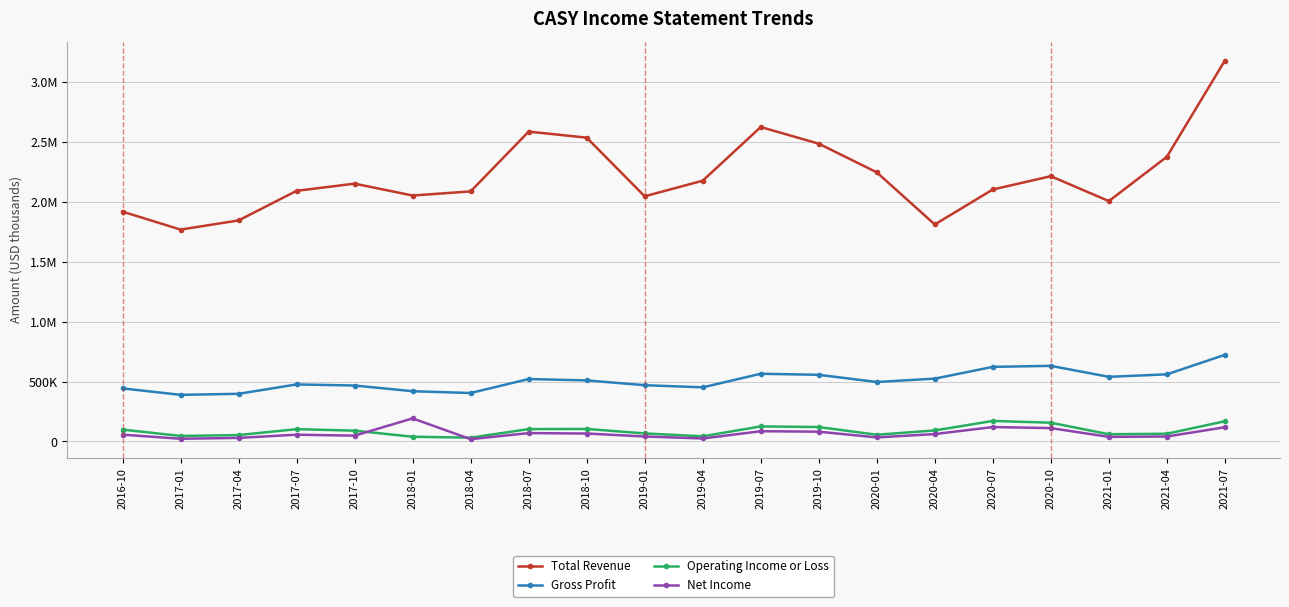

Is this an area chart (filled region under the line)?

No